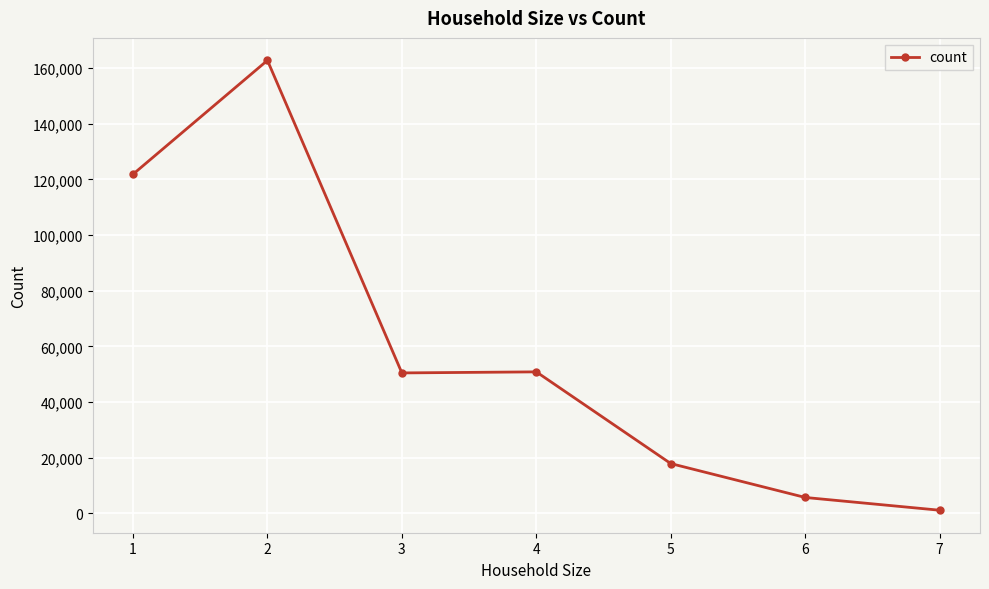

What is the maximum value shown in the chart?

162789.0